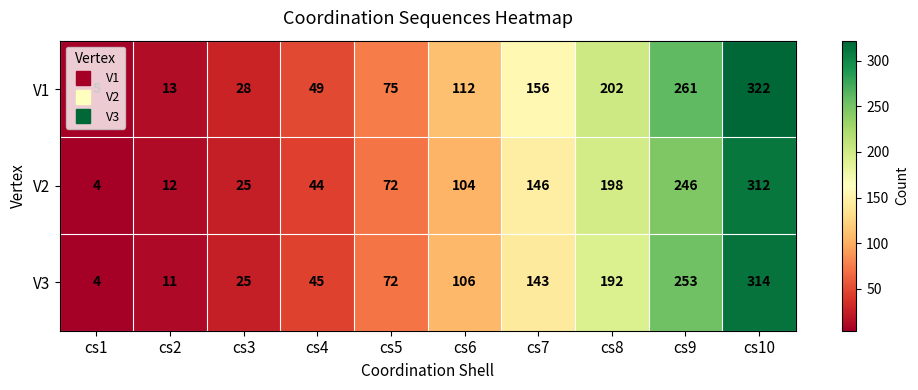

True or false: V3 has a value of 153 at cs6.

False